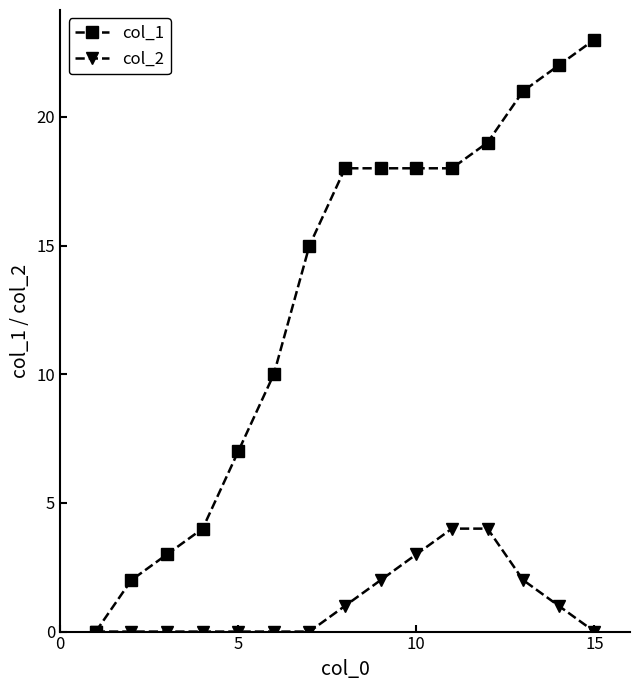

Which series has the widest spread of values?

col_1